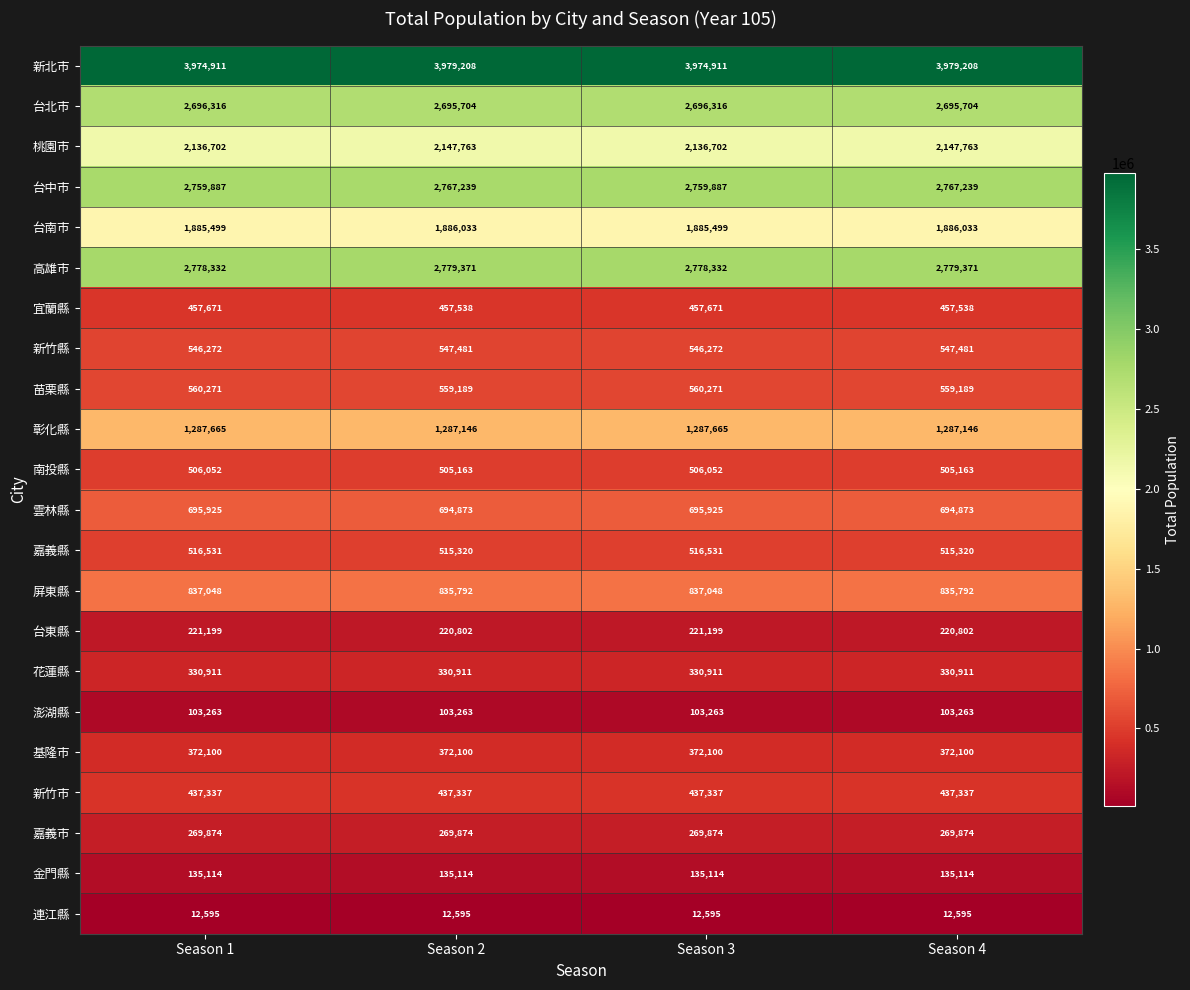

Which series has the widest spread of values?

桃園市